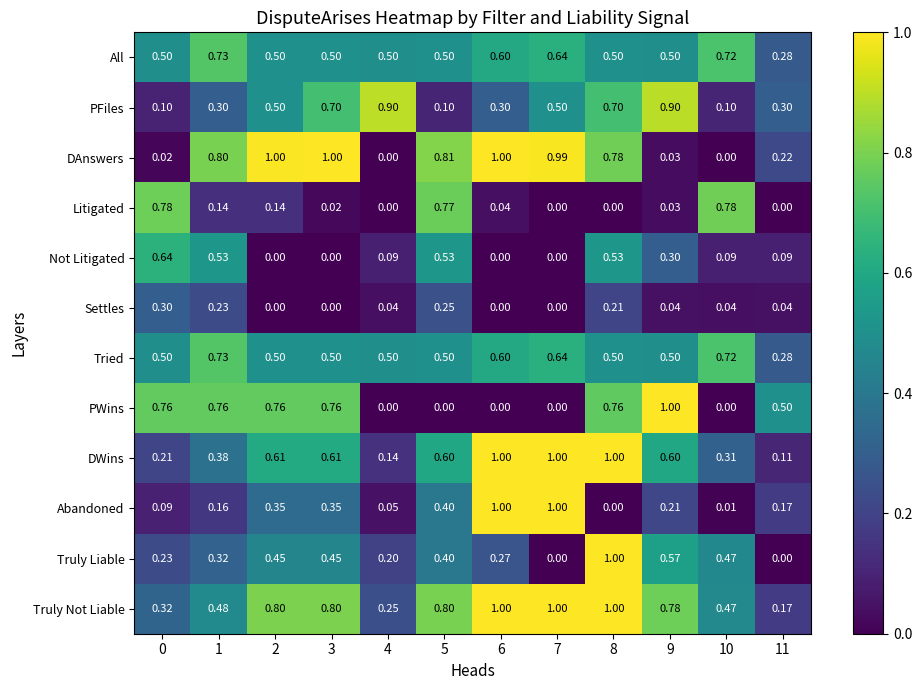

Which series changed the most between 1 and 4?

DAnswers